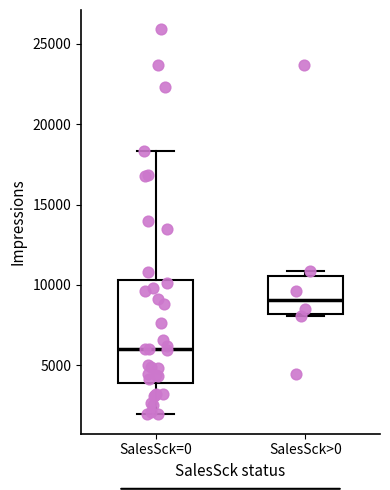

Which box's median line is the highest?

SalesSck>0